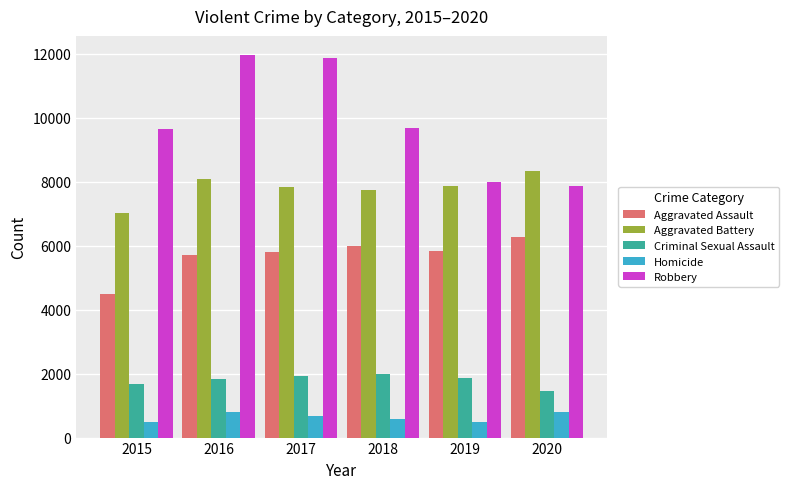

Rank the series at 2015 from lowest to highest value.

Homicide, Criminal Sexual Assault, Aggravated Assault, Aggravated Battery, Robbery